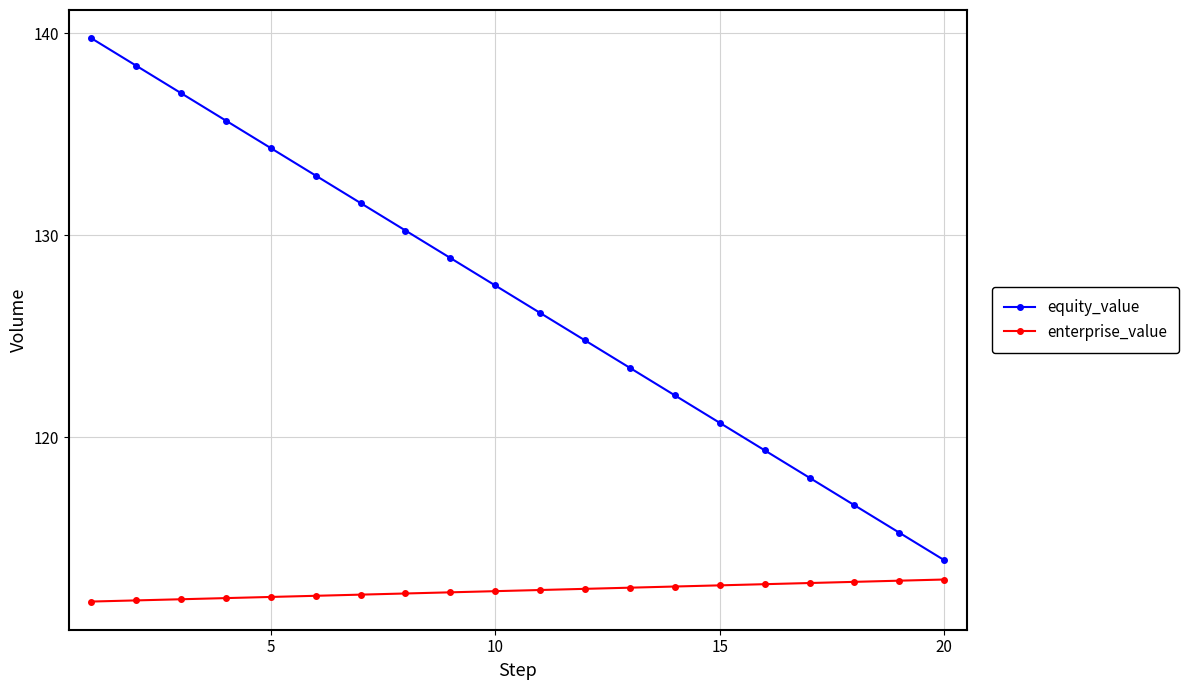

Is this an area chart (filled region under the line)?

No